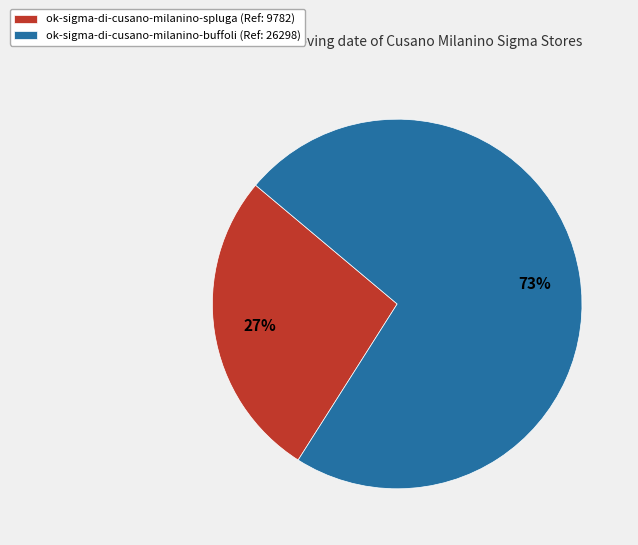

Does ok-sigma-di-cusano-milanino-buffoli account for over 50% of the chart?

Yes